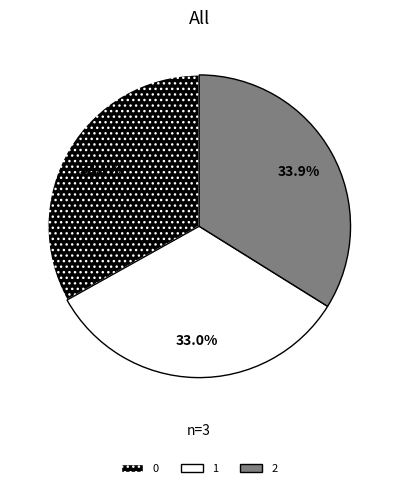

To the nearest percent, what is the combined percentage of 0 and 2?

67%